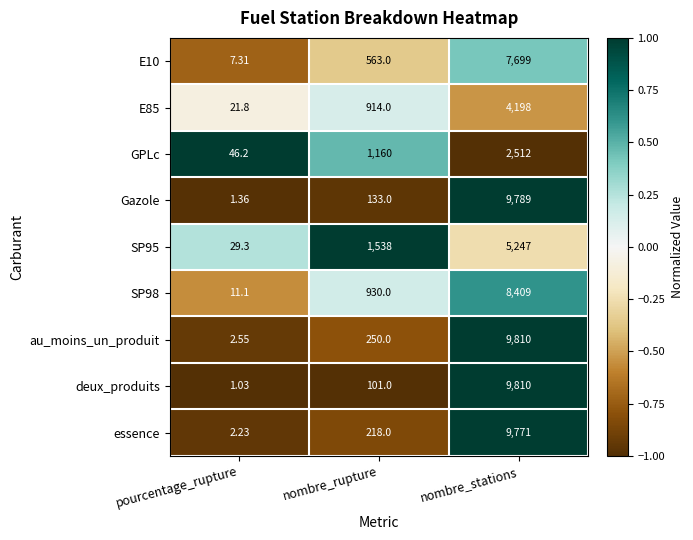

Is the value of SP98 at pourcentage_rupture greater than the value of GPLc at pourcentage_rupture?

No